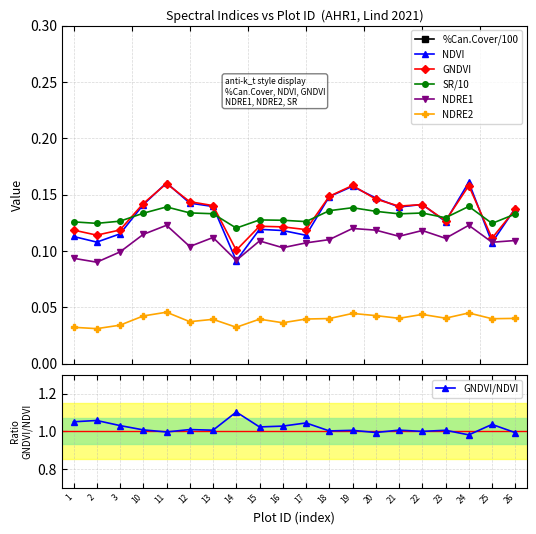

How many SR/10 values are between 0 and 1?

20